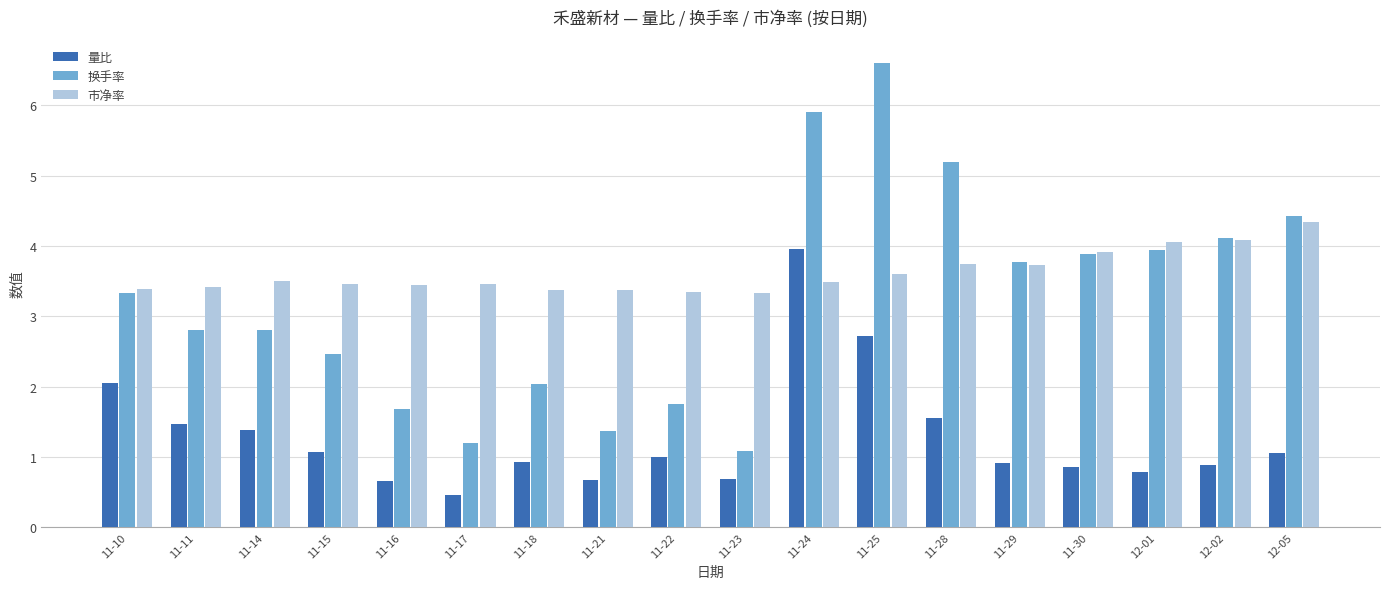

List the series in order of their overall mean, lowest first.

量比, 换手率, 市净率